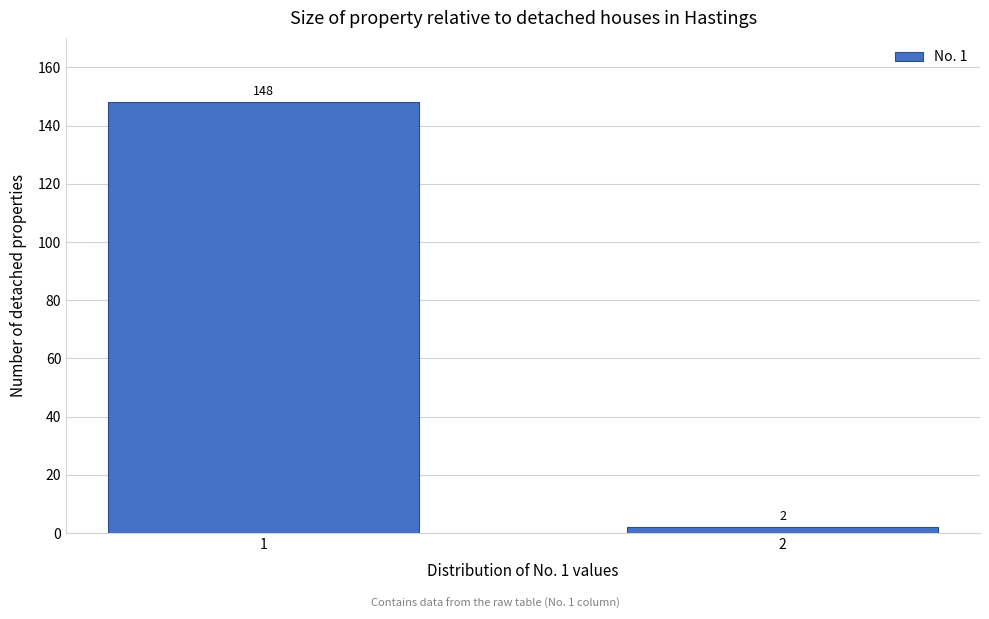

Reading right to left, transcribe all the data shown in this chart.

2=2	1=148